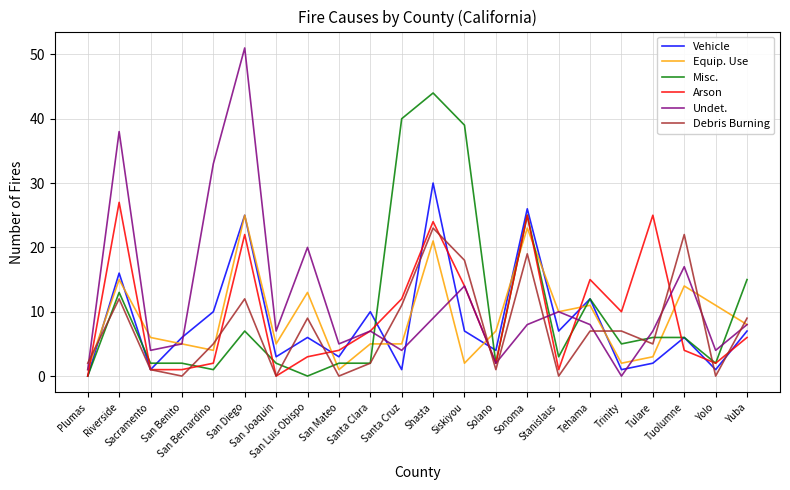

At which category is the sum across all series the highest?

Shasta